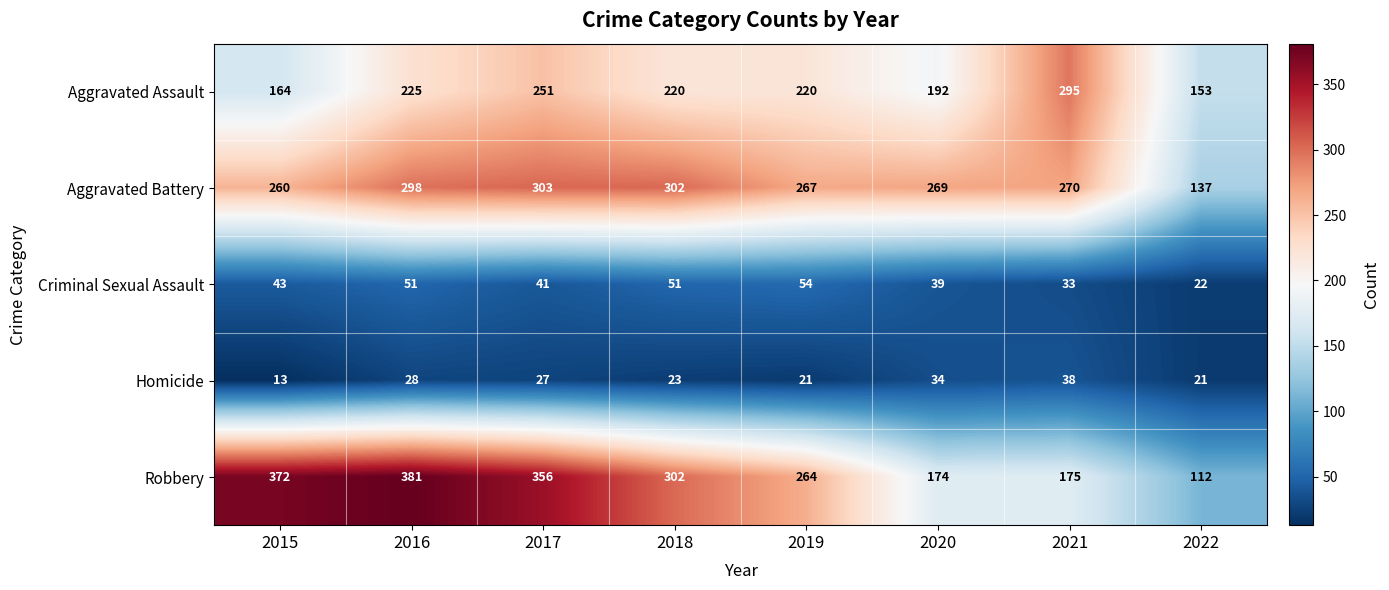

What is the spread (max minus min) of values at 2020?

235